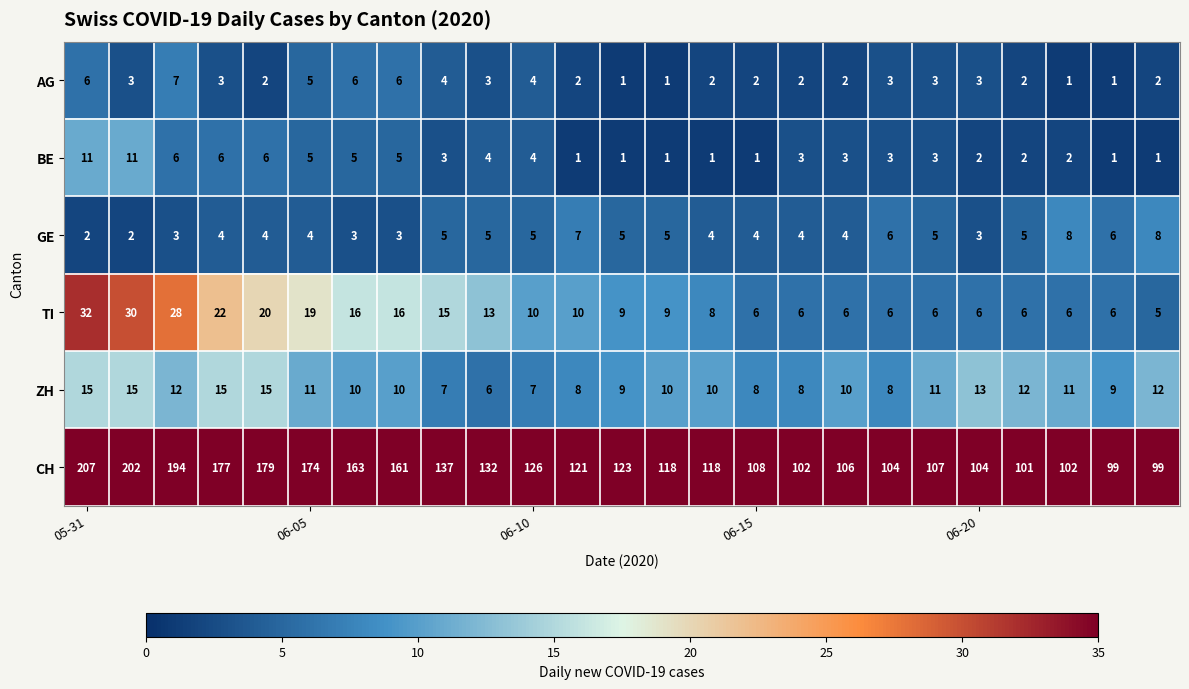

List the series in order of their peak value, highest first.

CH, TI, ZH, BE, GE, AG